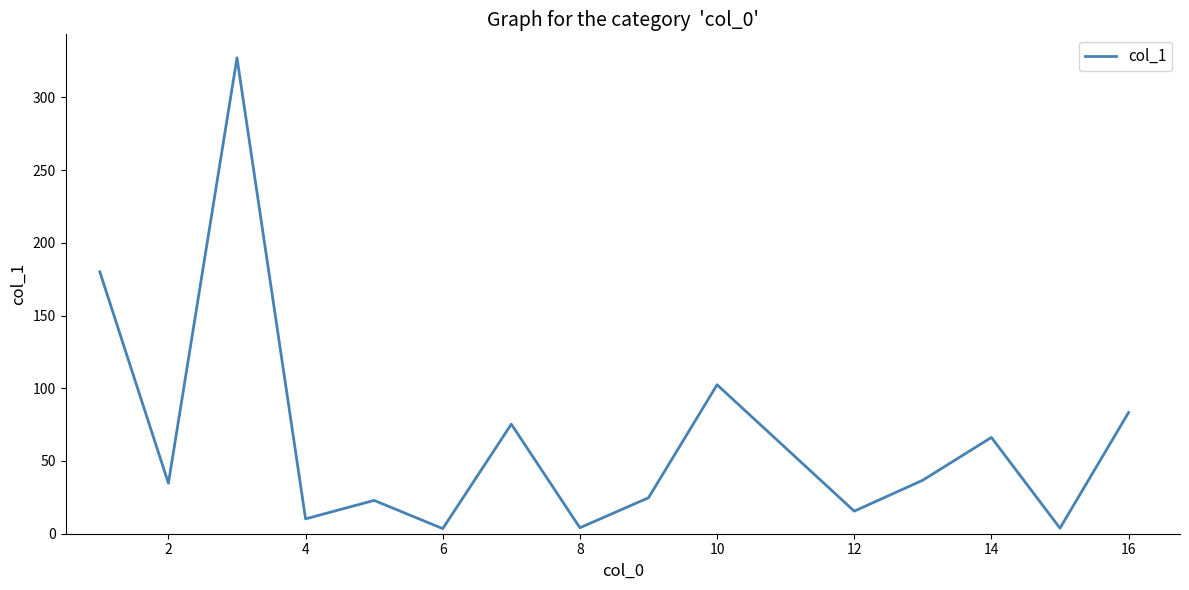

What is the maximum value shown in the chart?

327.1